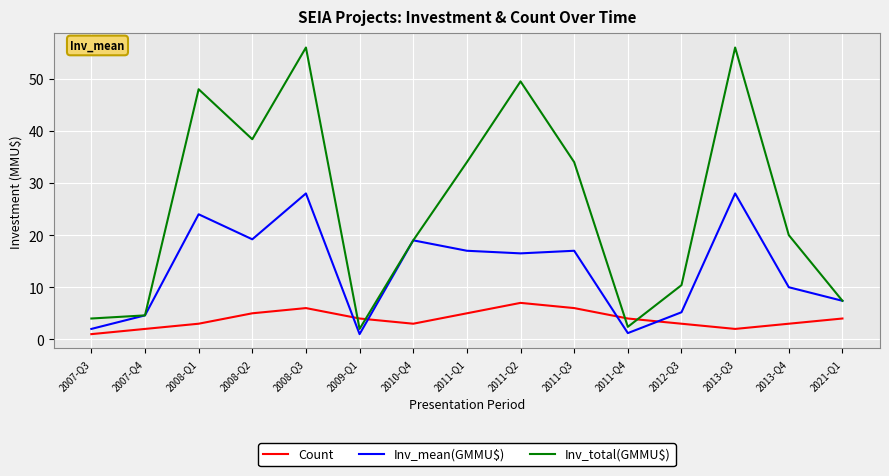

What is the maximum value for Count?

7.0